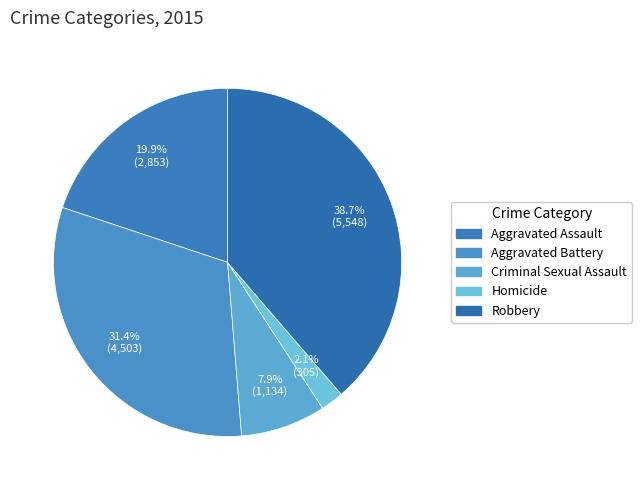

To the nearest percent, what is the average slice percentage?

20%